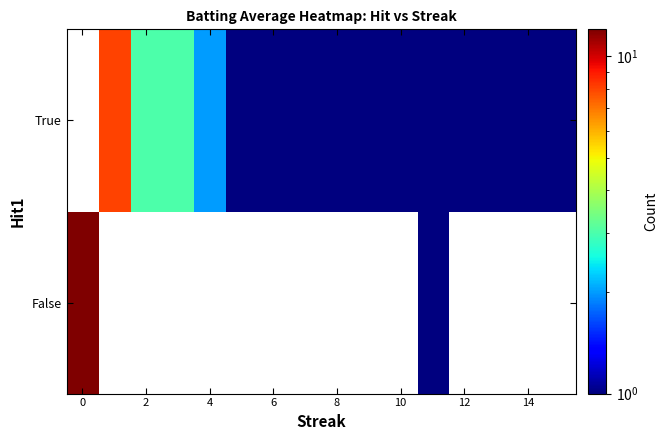

List the series in order of their overall mean, lowest first.

False, True